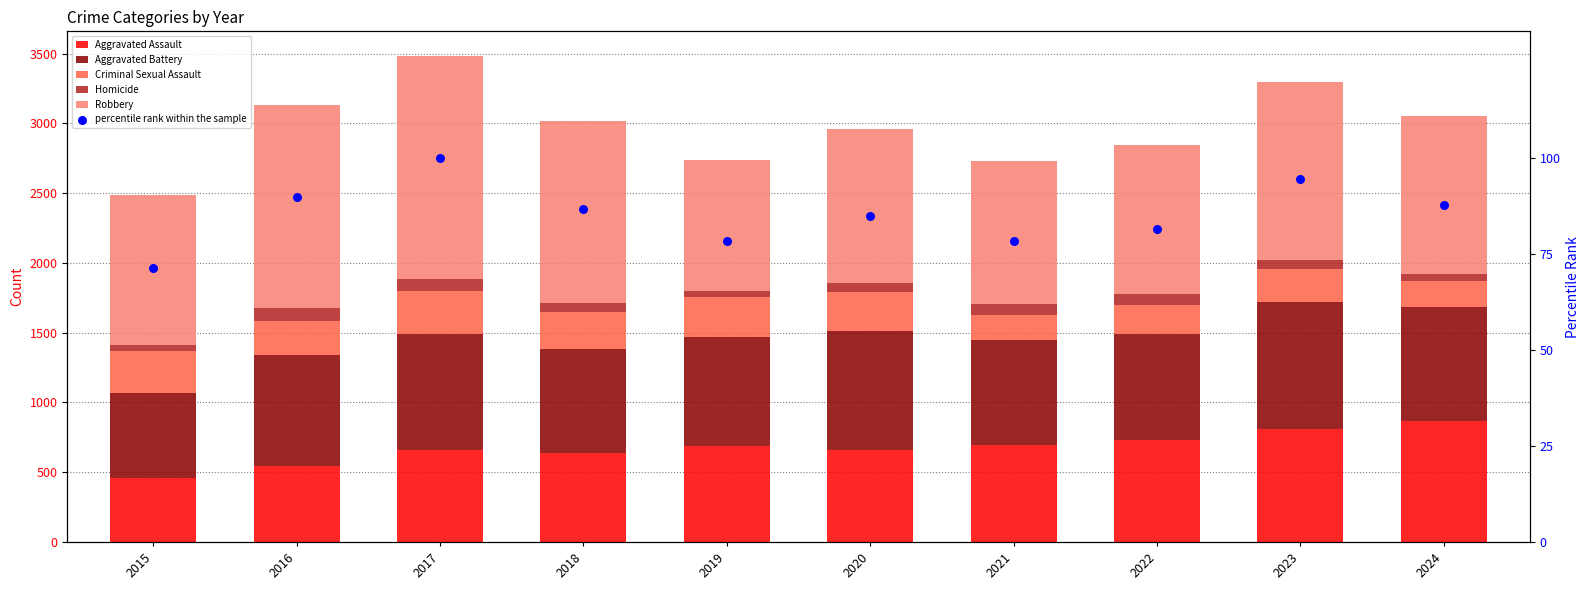

Is the value of Aggravated Assault at 2022 greater than the value of Robbery at 2017?

No